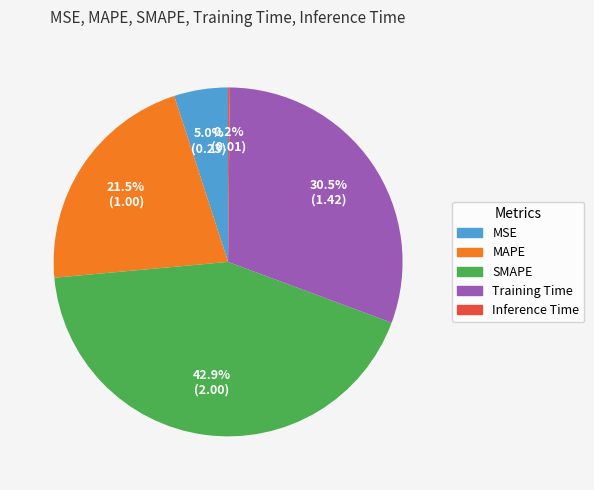

Which slice is the largest?

SMAPE